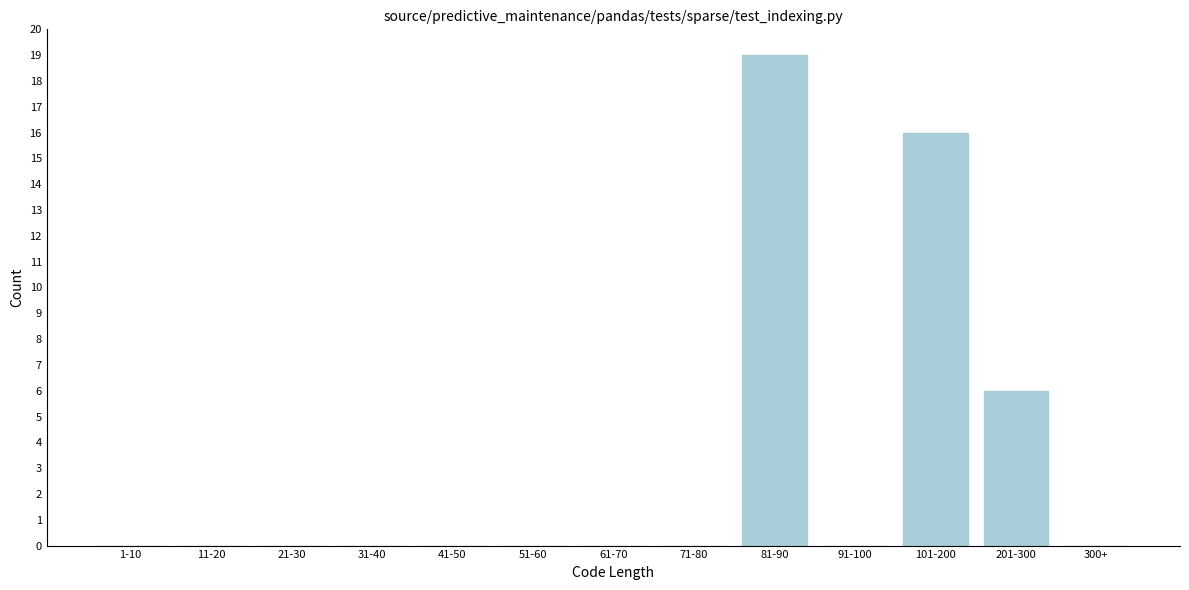

Reading left to right, list all the values displayed in this chart.

1-10=0	11-20=0	21-30=0	31-40=0	41-50=0	51-60=0	61-70=0	71-80=0	81-90=19	91-100=0	101-200=16	201-300=6	300+=0